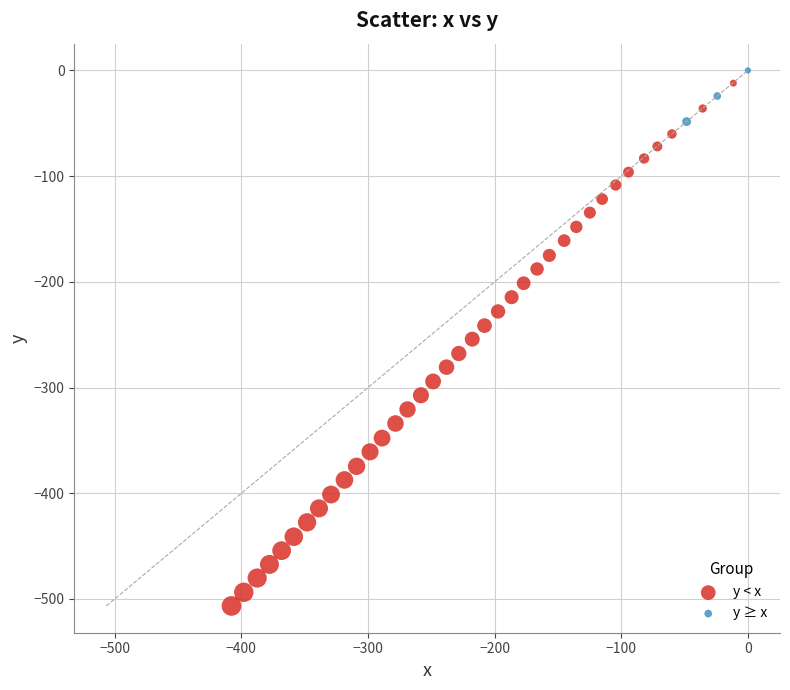

Which series has the widest spread of Y values?

y < x